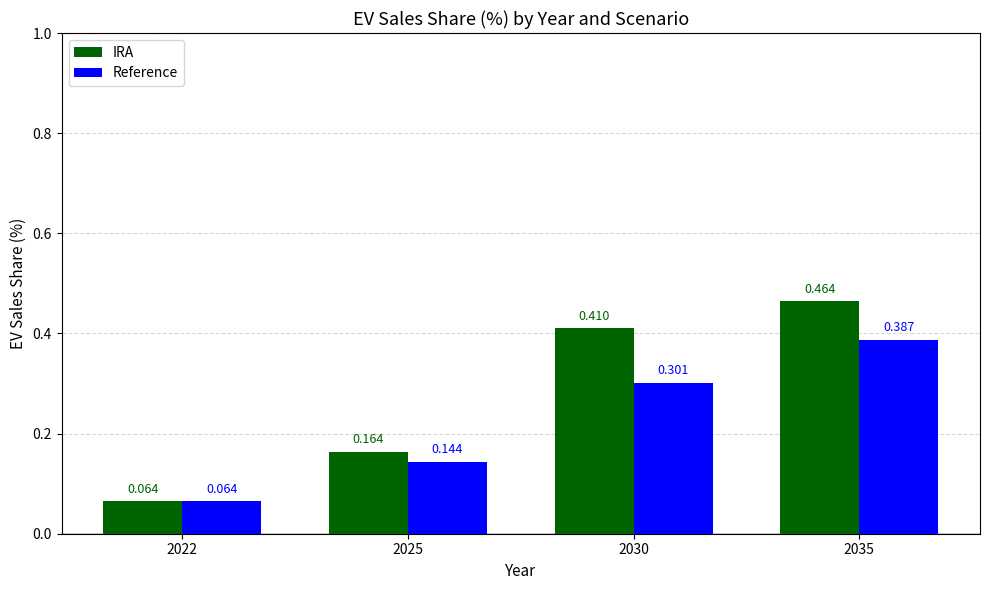

At which label does Reference reach its minimum?

2022